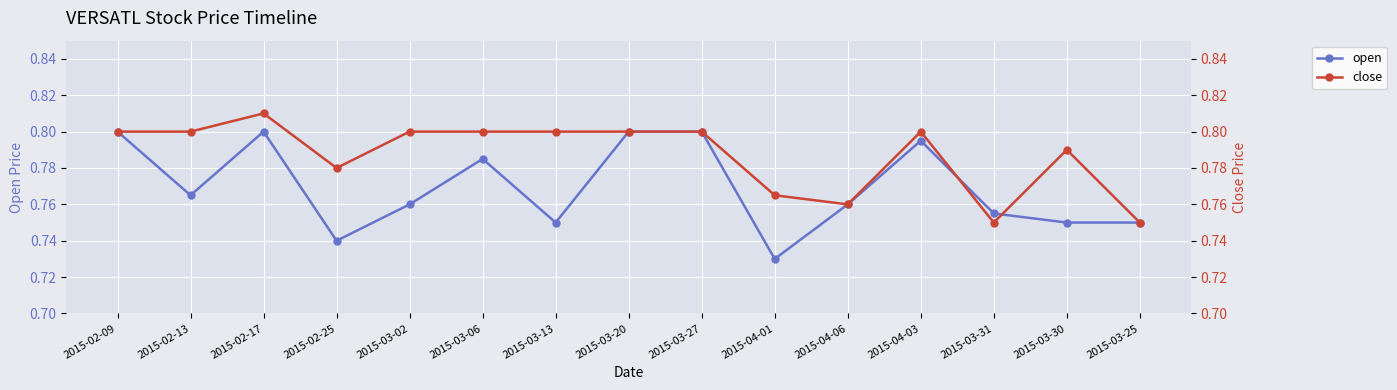

Rank the categories by open value from highest to lowest.

2015-02-09, 2015-02-17, 2015-03-20, 2015-03-27, 2015-04-03, 2015-03-06, 2015-02-13, 2015-03-02, 2015-04-06, 2015-03-31, 2015-03-13, 2015-03-30, 2015-03-25, 2015-02-25, 2015-04-01